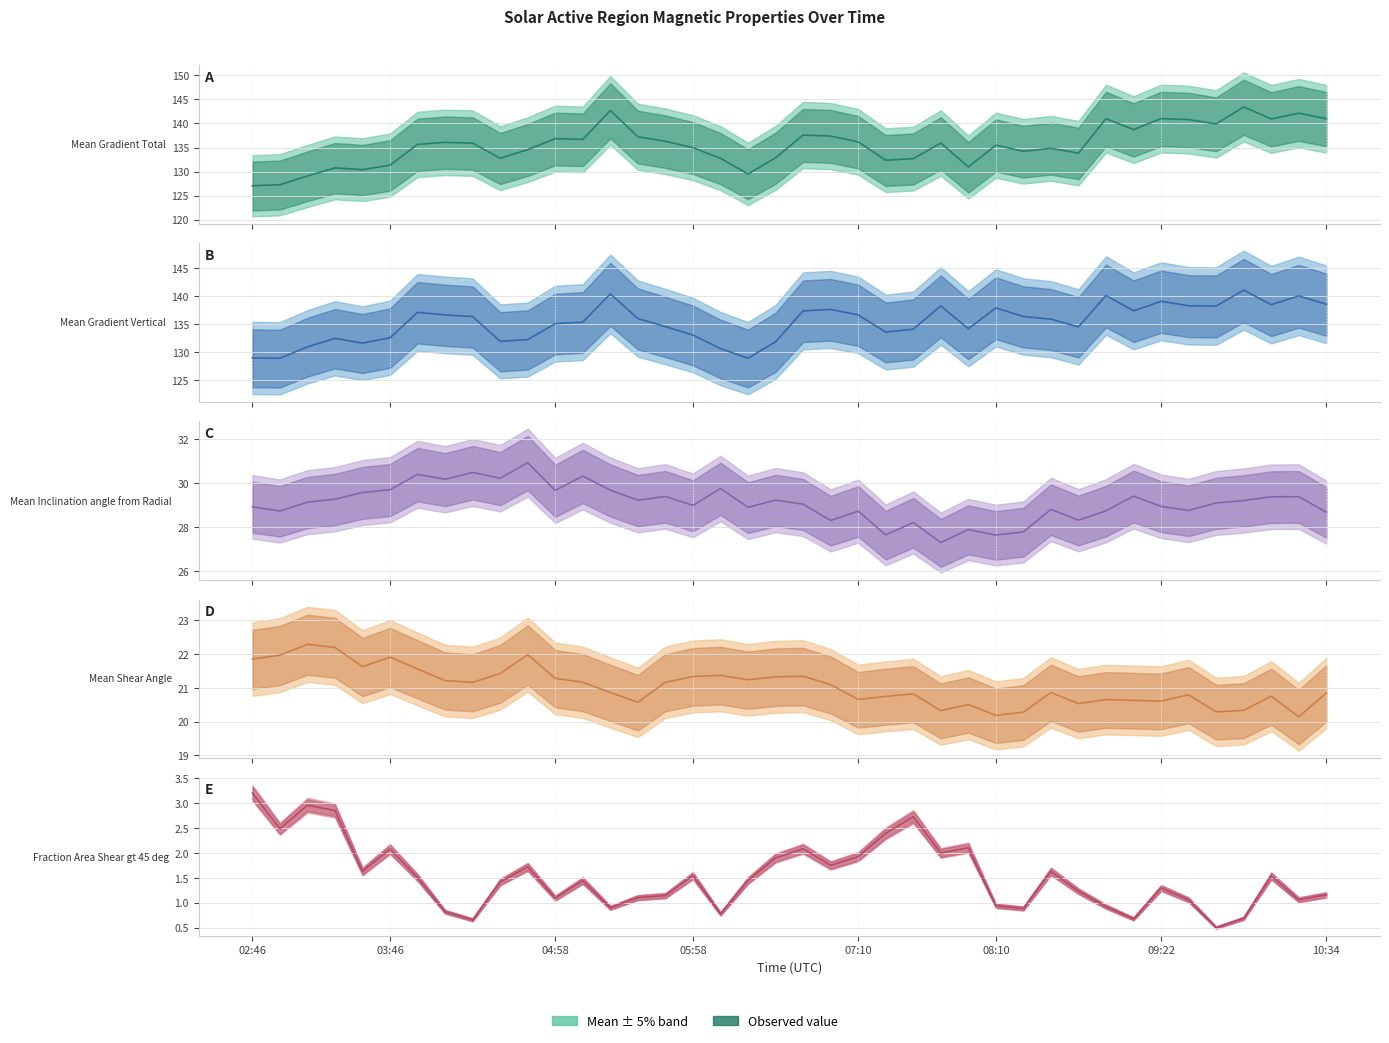

List the labels in order of Mean Gradient Total value, largest first.

2015/04/07 09:58, 2015/04/07 05:22, 2015/04/07 10:22, 2015/04/07 09:22, 2015/04/07 08:58, 2015/04/07 10:34, 2015/04/07 10:10, 2015/04/07 09:34, 2015/04/07 09:46, 2015/04/07 09:10, 2015/04/07 06:46, 2015/04/07 06:58, 2015/04/07 05:34, 2015/04/07 04:58, 2015/04/07 05:10, 2015/04/07 05:46, 2015/04/07 07:10, 2015/04/07 04:10, 2015/04/07 07:46, 2015/04/07 04:22, 2015/04/07 03:58, 2015/04/07 08:10, 2015/04/07 05:58, 2015/04/07 08:34, 2015/04/07 04:46, 2015/04/07 08:22, 2015/04/07 08:46, 2015/04/07 06:34, 2015/04/07 04:34, 2015/04/07 06:10, 2015/04/07 07:34, 2015/04/07 07:22, 2015/04/07 03:46, 2015/04/07 07:58, 2015/04/07 03:22, 2015/04/07 03:34, 2015/04/07 06:22, 2015/04/07 03:10, 2015/04/07 02:58, 2015/04/07 02:46